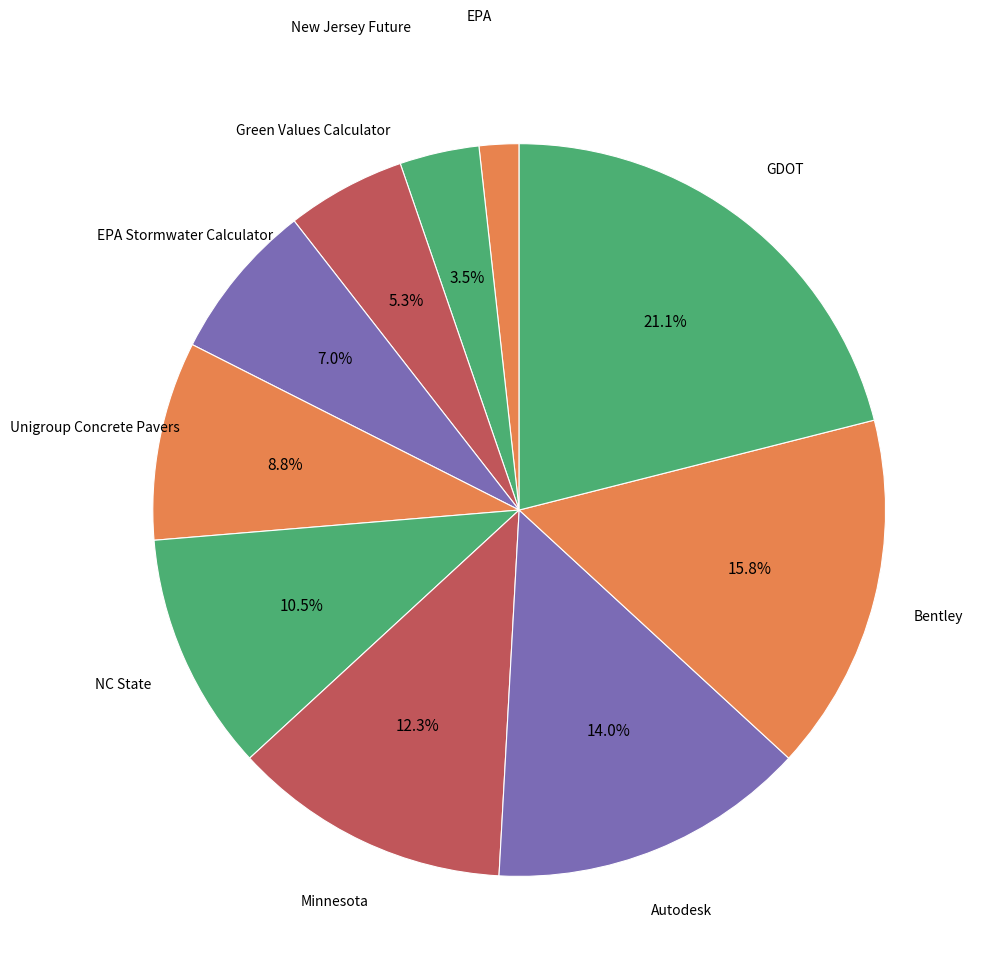

True or false: Minnesota accounts for 3% of the total.

False